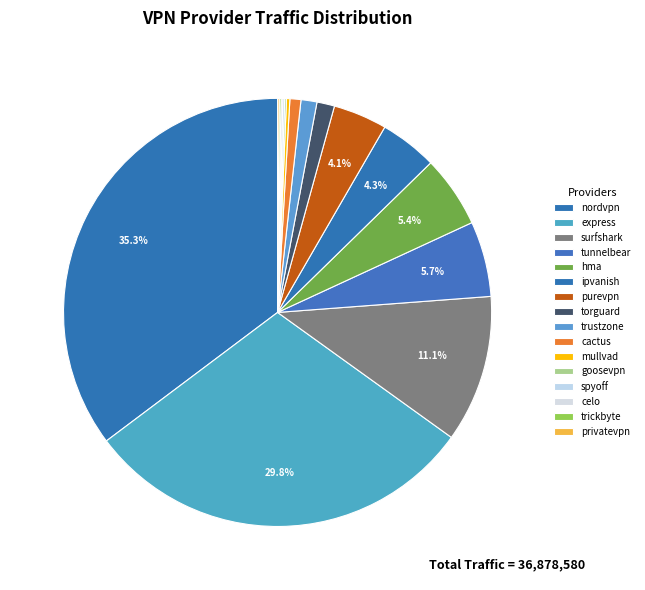

Which category has the smallest portion of the pie?

privatevpn